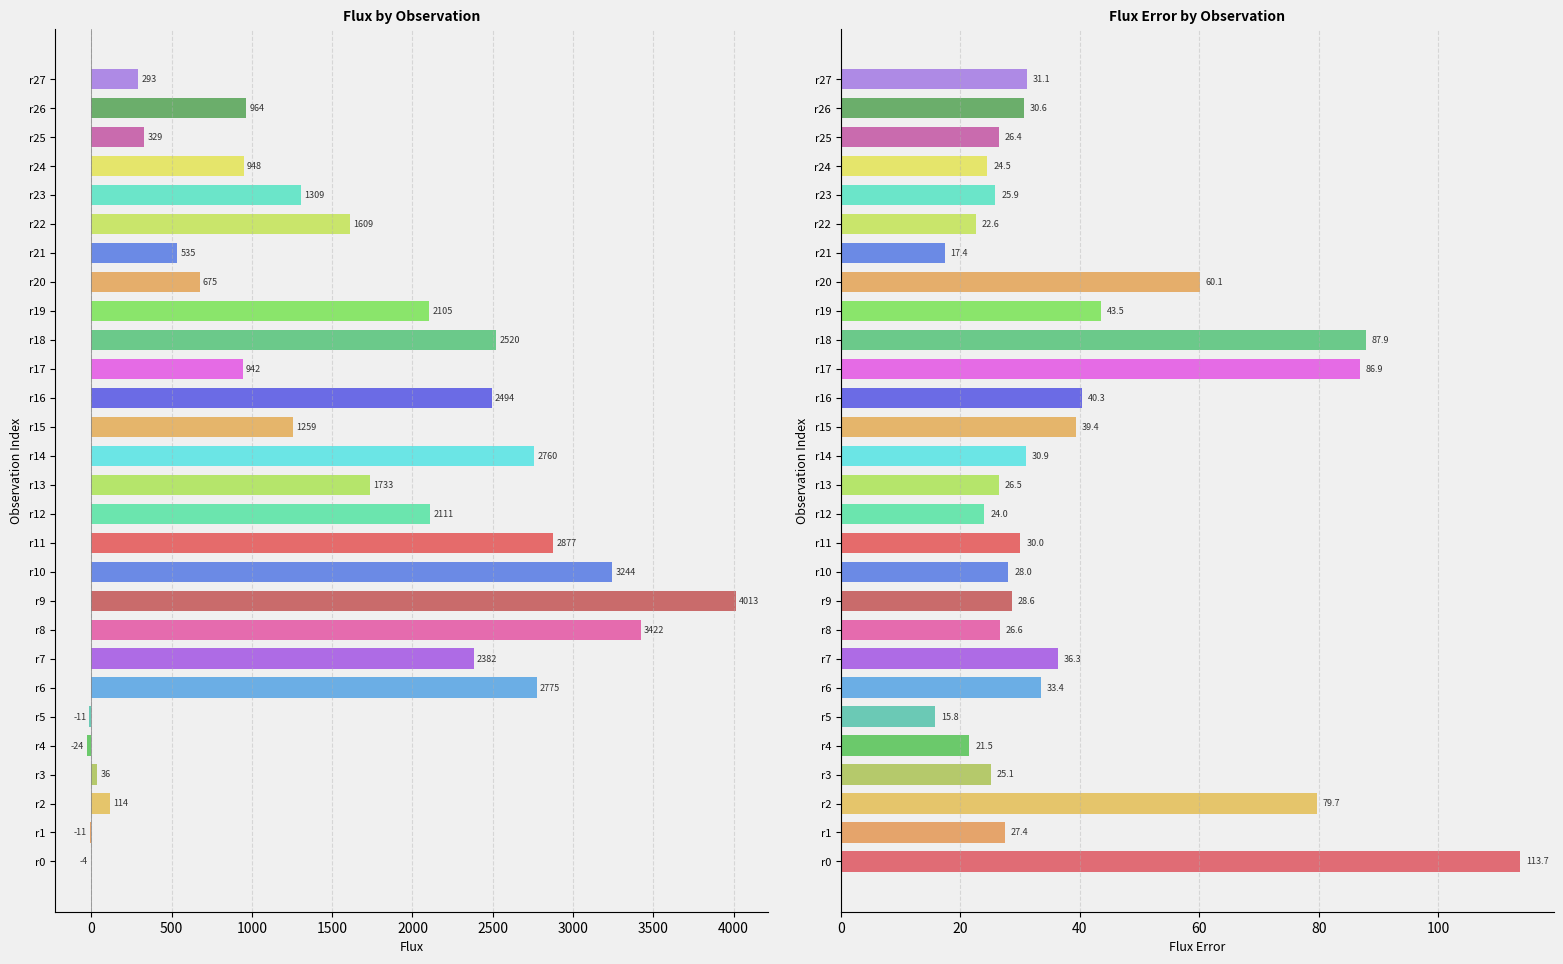

At how many categories does at least one series exceed 2455?

8